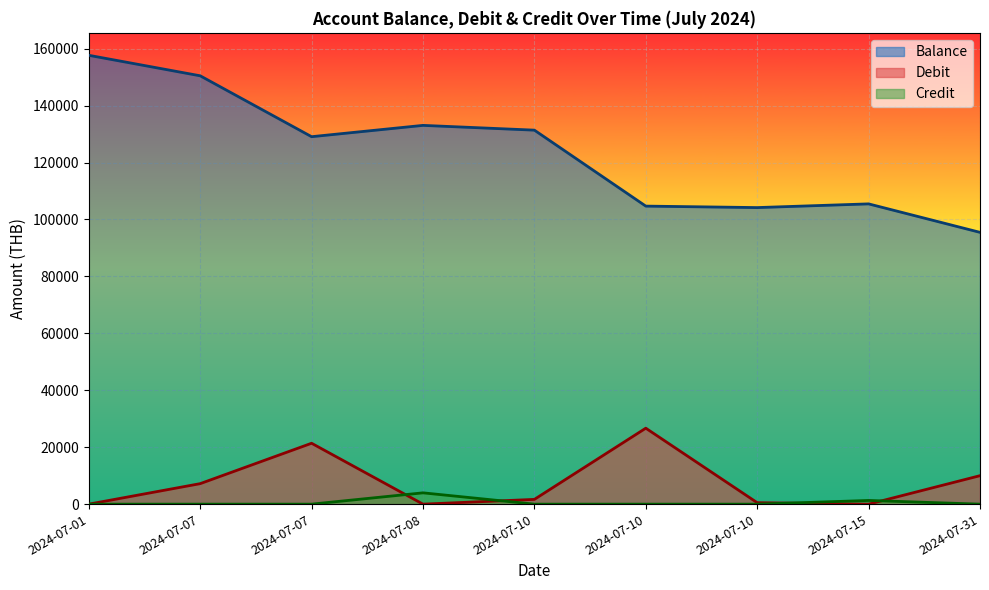

What is the minimum value for Balance?

95468.8